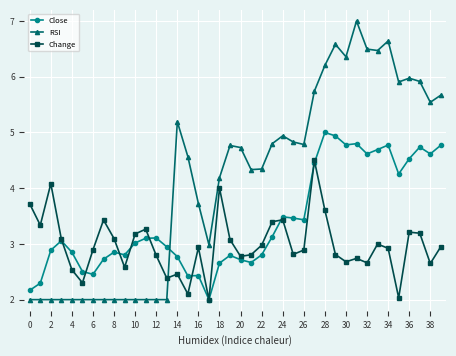

What is the maximum value for Change?

4.5